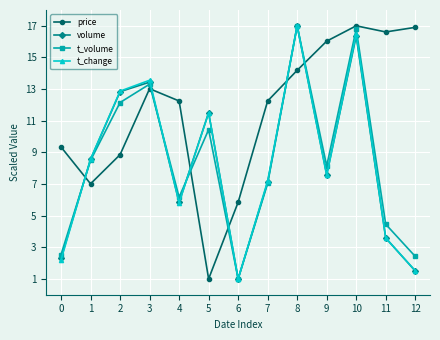

What is the difference between the maximum and minimum values in the t_volume series?

16.0